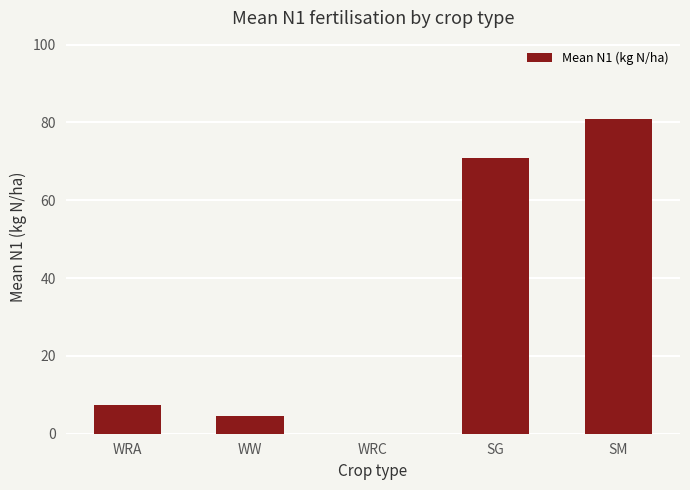

What is the sum of all values?

163.5